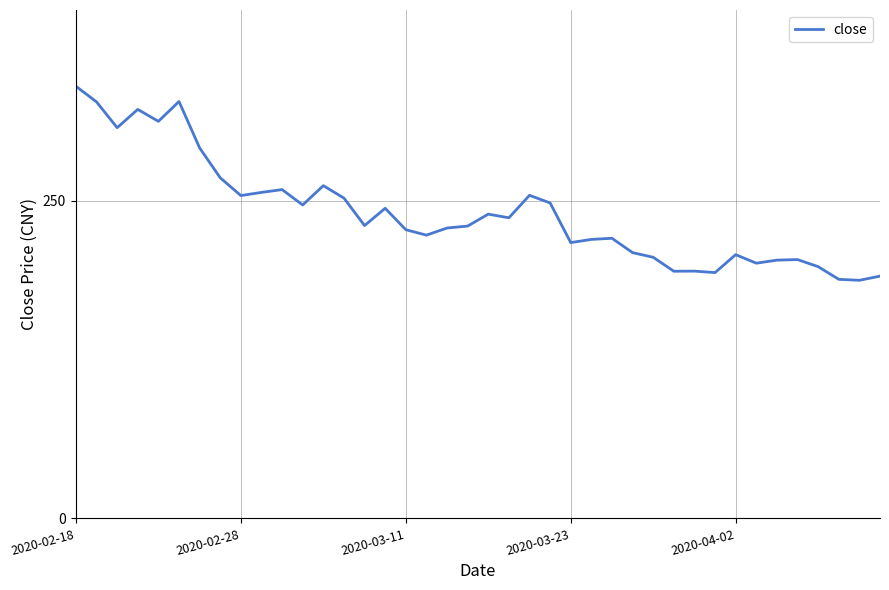

What is the smallest value displayed?

187.3